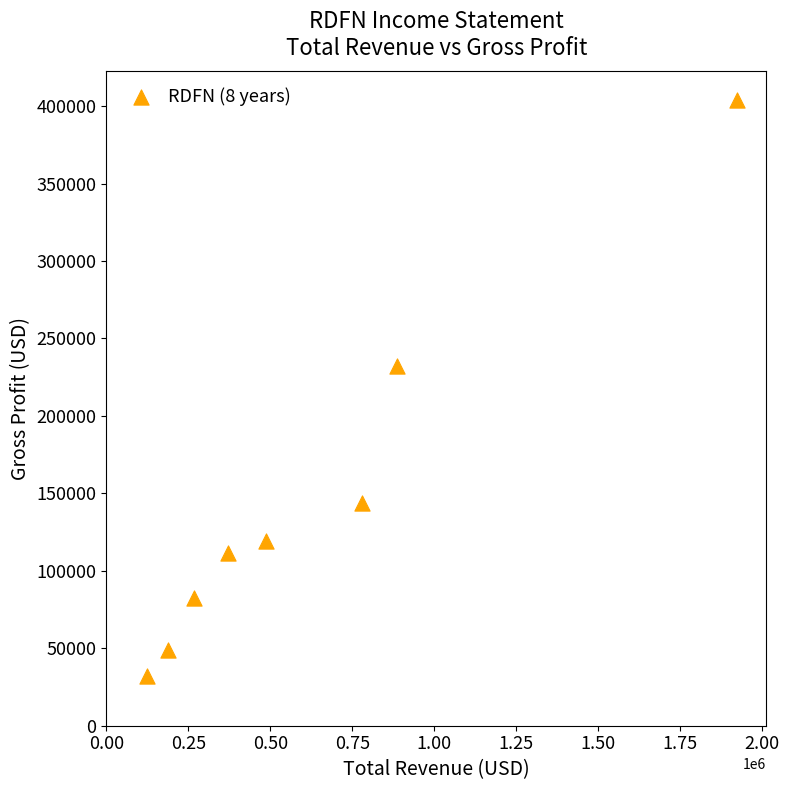

What Y value in the scatter plot is closest to 218000?

232100